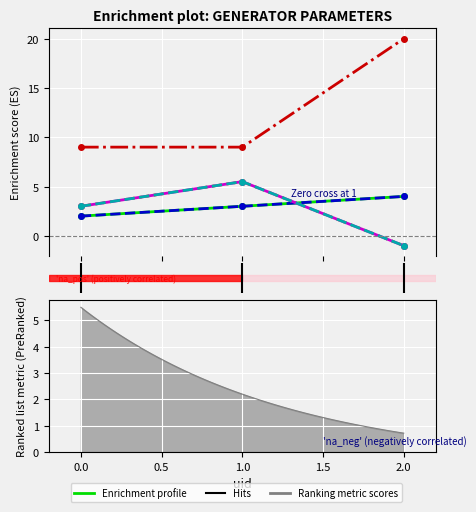

The value of qmax at 1.0 is 1.4. True or false?

False